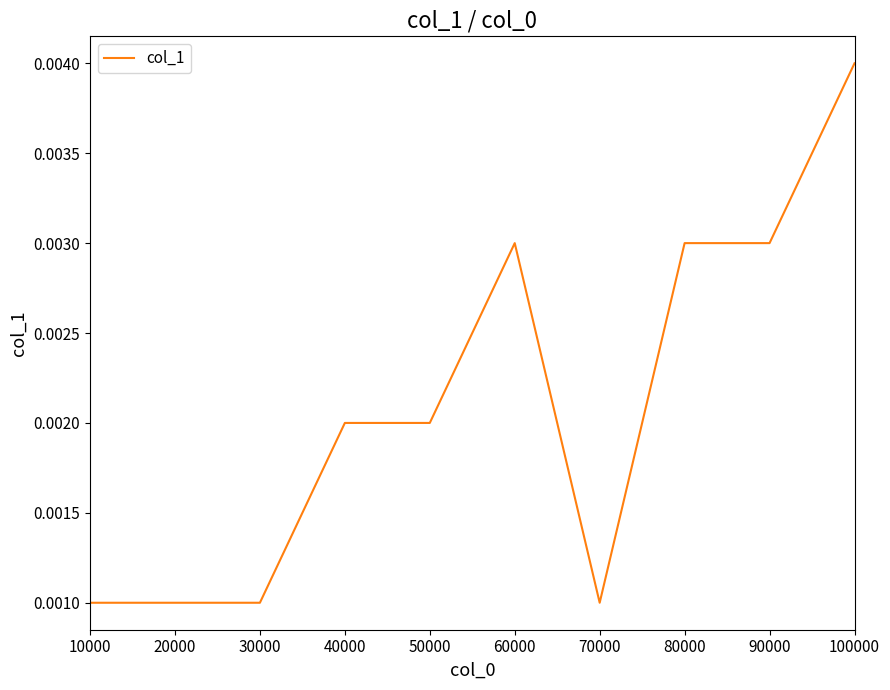

Does the chart display data point markers on the line(s)?

No